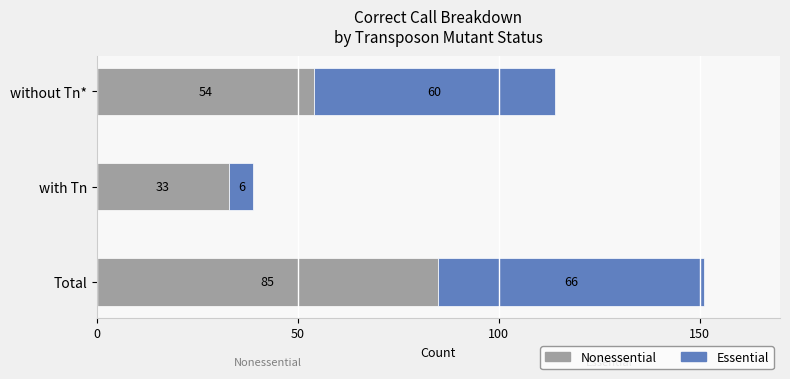

List the labels in order of Nonessential value, largest first.

Total, without Tn*, with Tn